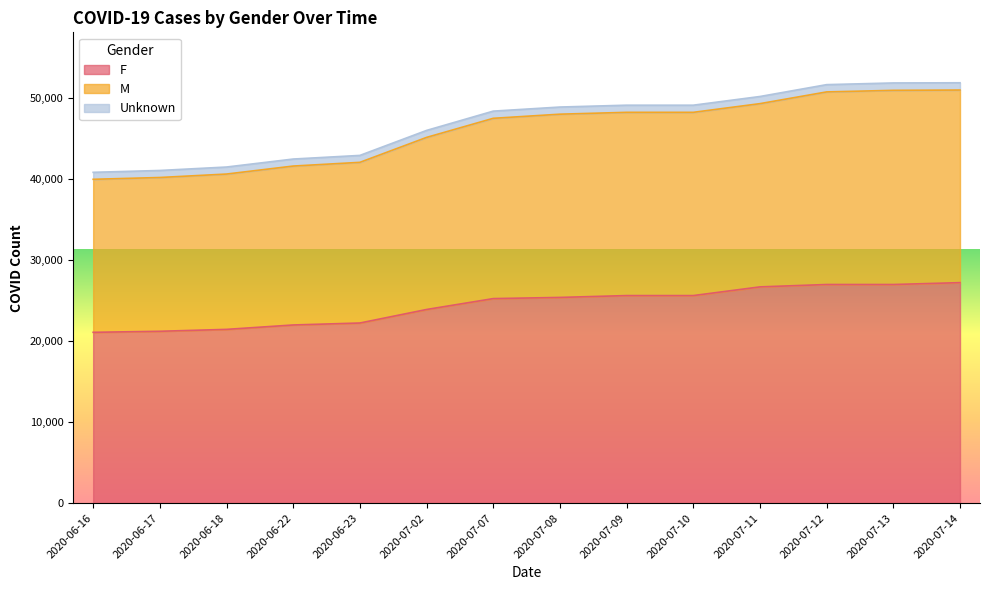

What is the minimum value for F?

21056